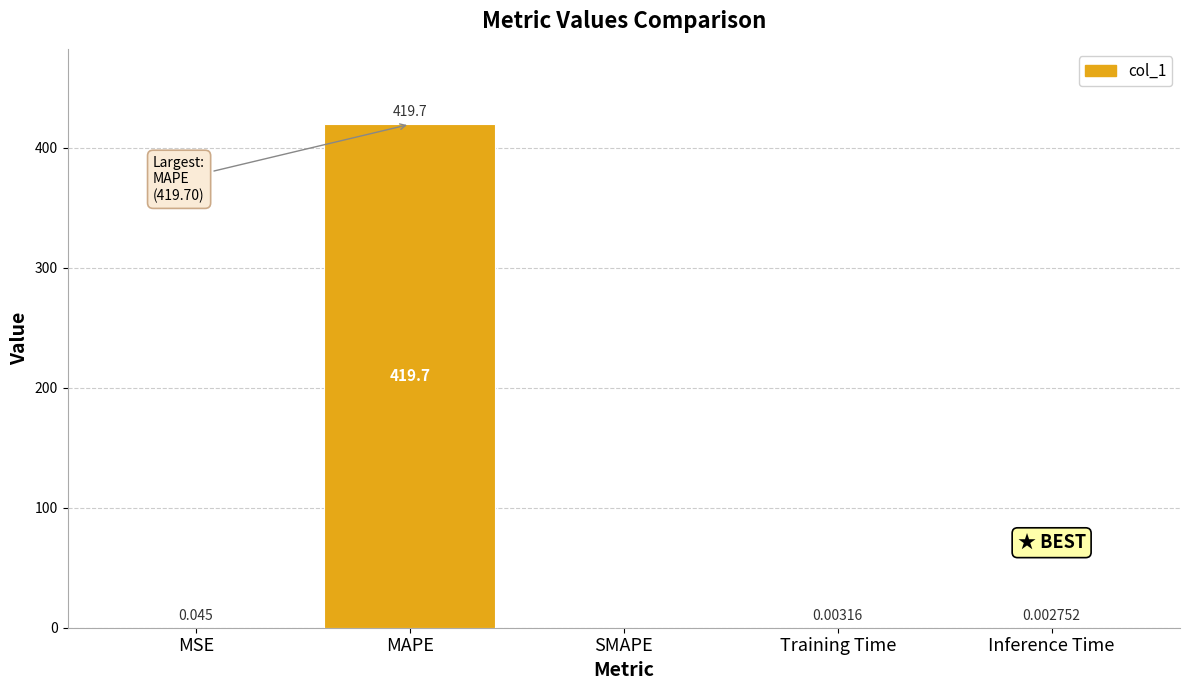

What is the maximum value shown in the chart?

419.7